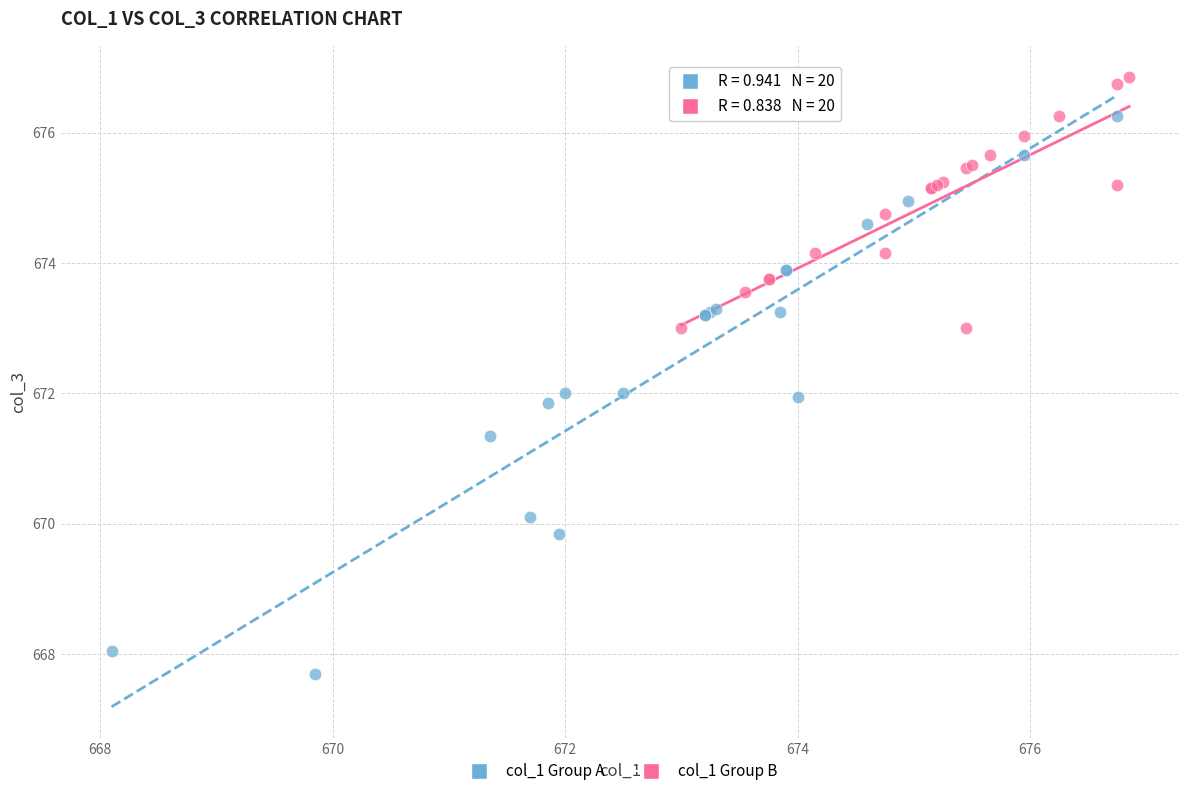

Which series reaches the maximum Y coordinate?

col_1 Group B